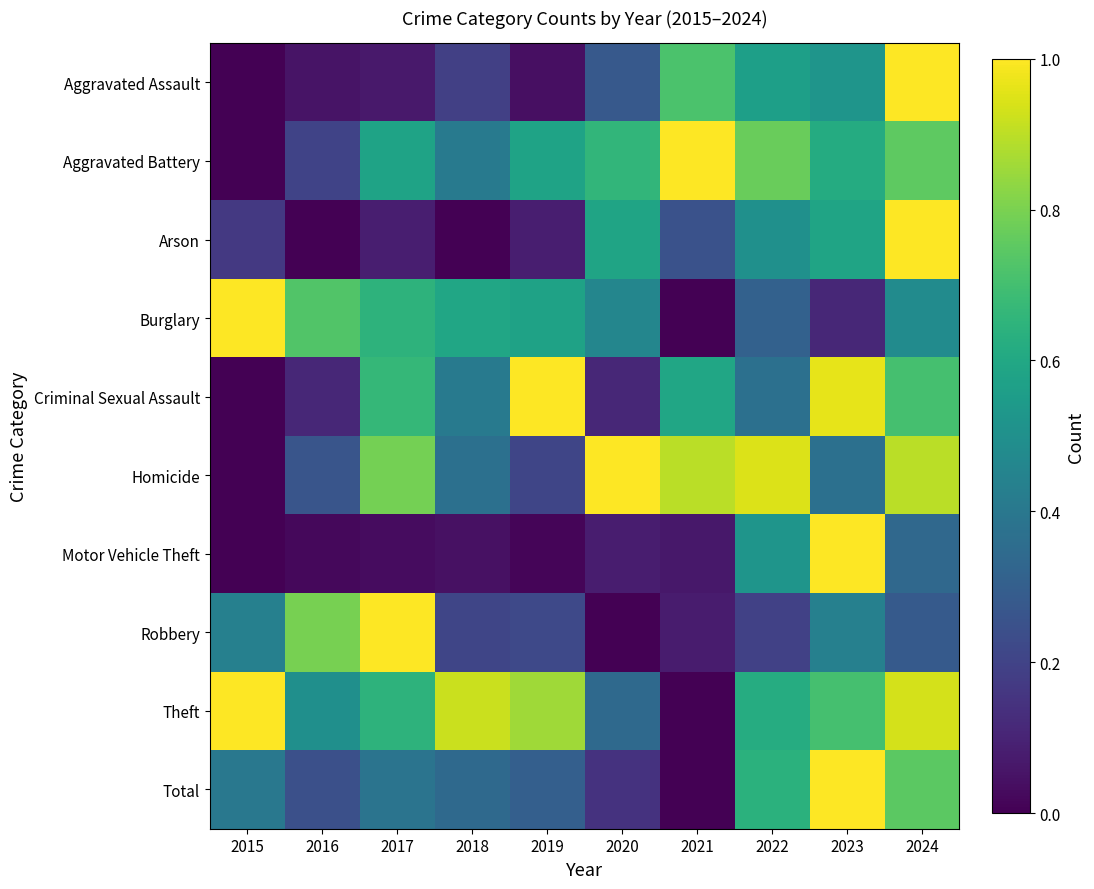

Reading left to right, transcribe all the data shown in this chart.

Aggravated Assault: 2015=0.0	2016=0.1	2017=0.1	2018=0.2	2019=0.0	2020=0.3	2021=0.7	2022=0.6	2023=0.5	2024=1.0
Aggravated Battery: 2015=0.0	2016=0.2	2017=0.6	2018=0.4	2019=0.6	2020=0.7	2021=1.0	2022=0.8	2023=0.6	2024=0.8
Arson: 2015=0.2	2016=0.0	2017=0.1	2018=0.0	2019=0.1	2020=0.6	2021=0.2	2022=0.5	2023=0.6	2024=1.0
Burglary: 2015=1.0	2016=0.7	2017=0.6	2018=0.6	2019=0.6	2020=0.5	2021=0.0	2022=0.3	2023=0.1	2024=0.5
Criminal Sexual Assault: 2015=0.0	2016=0.1	2017=0.7	2018=0.4	2019=1.0	2020=0.1	2021=0.6	2022=0.4	2023=1.0	2024=0.7
Homicide: 2015=0.0	2016=0.3	2017=0.8	2018=0.4	2019=0.2	2020=1.0	2021=0.9	2022=0.9	2023=0.4	2024=0.9
Motor Vehicle Theft: 2015=0.0	2016=0.0	2017=0.0	2018=0.0	2019=0.0	2020=0.1	2021=0.1	2022=0.5	2023=1.0	2024=0.3
Robbery: 2015=0.4	2016=0.8	2017=1.0	2018=0.2	2019=0.2	2020=0.0	2021=0.1	2022=0.2	2023=0.4	2024=0.3
Theft: 2015=1.0	2016=0.5	2017=0.6	2018=0.9	2019=0.9	2020=0.3	2021=0.0	2022=0.6	2023=0.7	2024=0.9
Total: 2015=0.4	2016=0.2	2017=0.4	2018=0.3	2019=0.3	2020=0.1	2021=0.0	2022=0.6	2023=1.0	2024=0.7